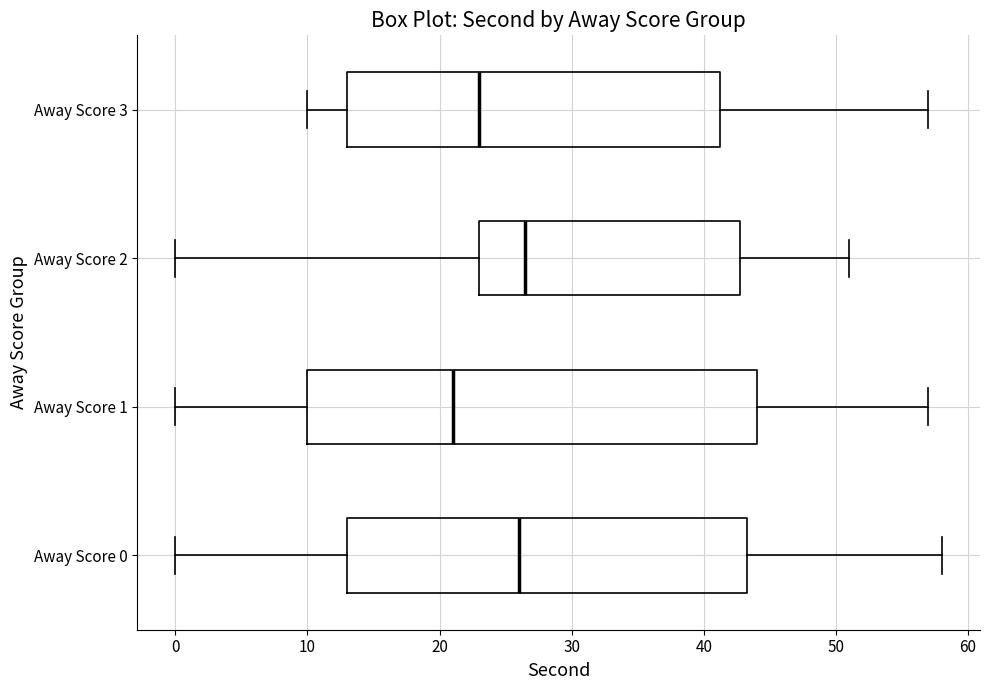

Reading bottom to top, read every box against the x-axis: the position of its median line, the range the box covers, and the ends of its whiskers. The values are not printed on the chart, so give them approximately, as read against the axis.

Away Score 0: median 26, box 13 to 43, whiskers 0 to 58
Away Score 1: median 21, box 10 to 44, whiskers 0 to 57
Away Score 2: median 27, box 23 to 43, whiskers 0 to 51
Away Score 3: median 23, box 13 to 41, whiskers 10 to 57